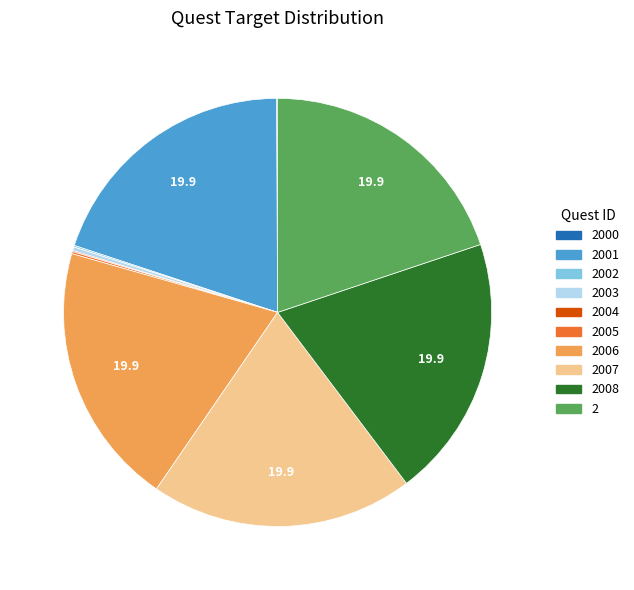

Is there any slice that represents more than half of the pie?

No